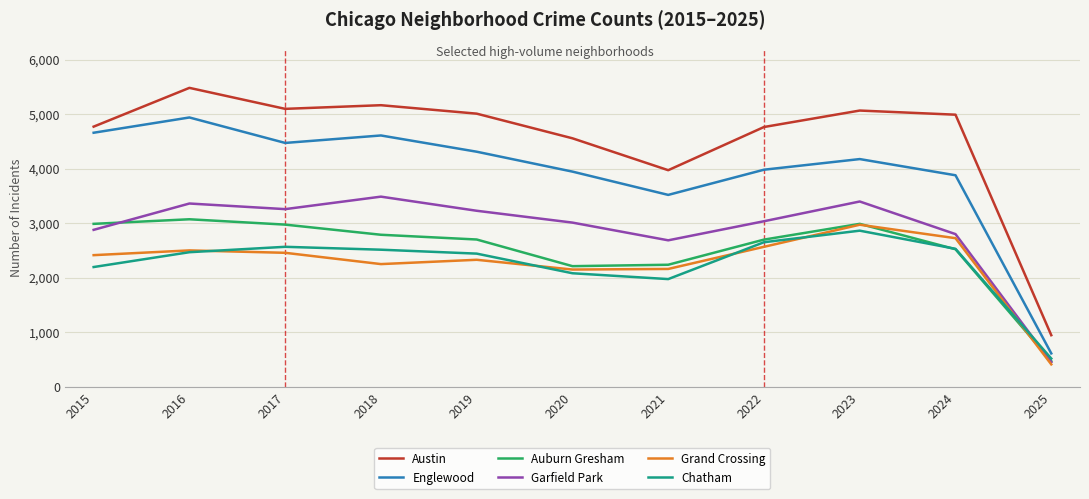

What is the difference between the Chatham values at 2018 and 2022?

137